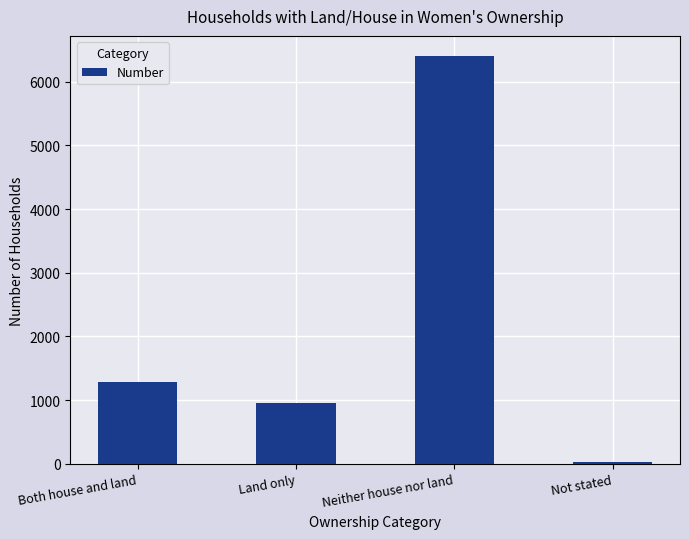

Which category has the lowest value across all series?

Not stated